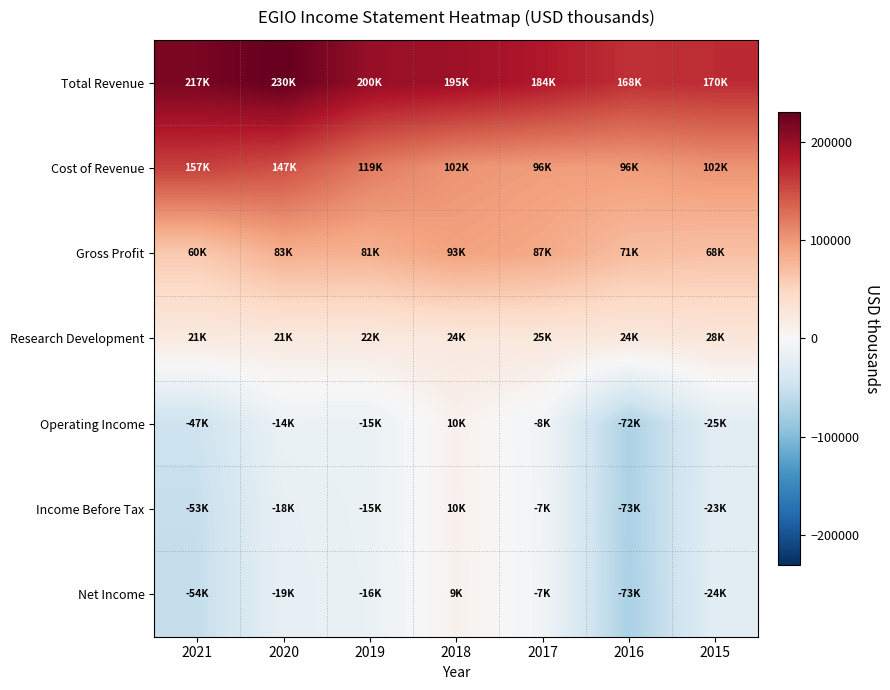

Rank the series by their maximum value, from highest to lowest.

Total Revenue, Cost of Revenue, Gross Profit, Research Development, Income Before Tax, Operating Income, Net Income